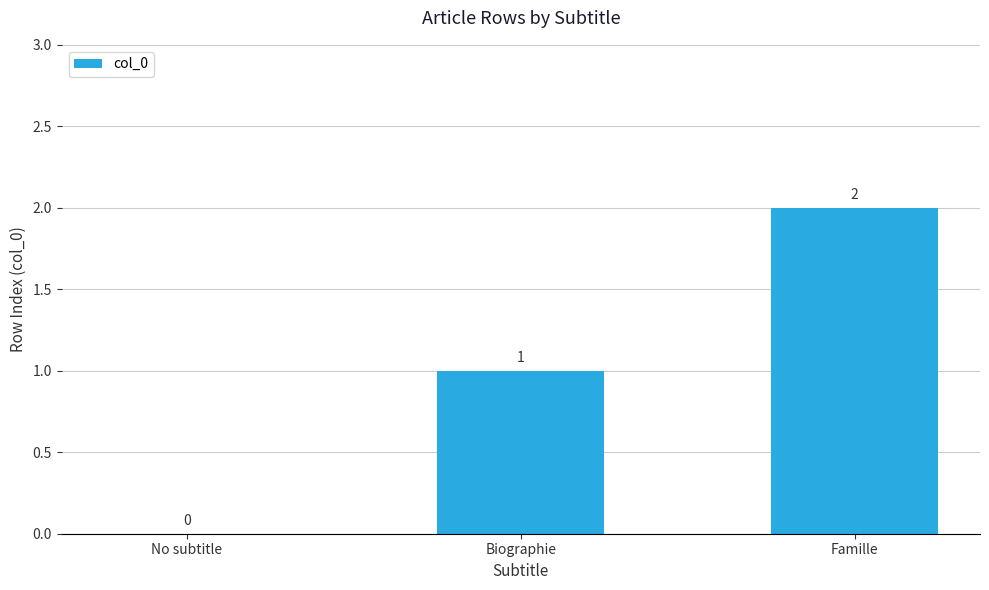

Approximately how many times larger is the value at Famille compared to Biographie?

2.0